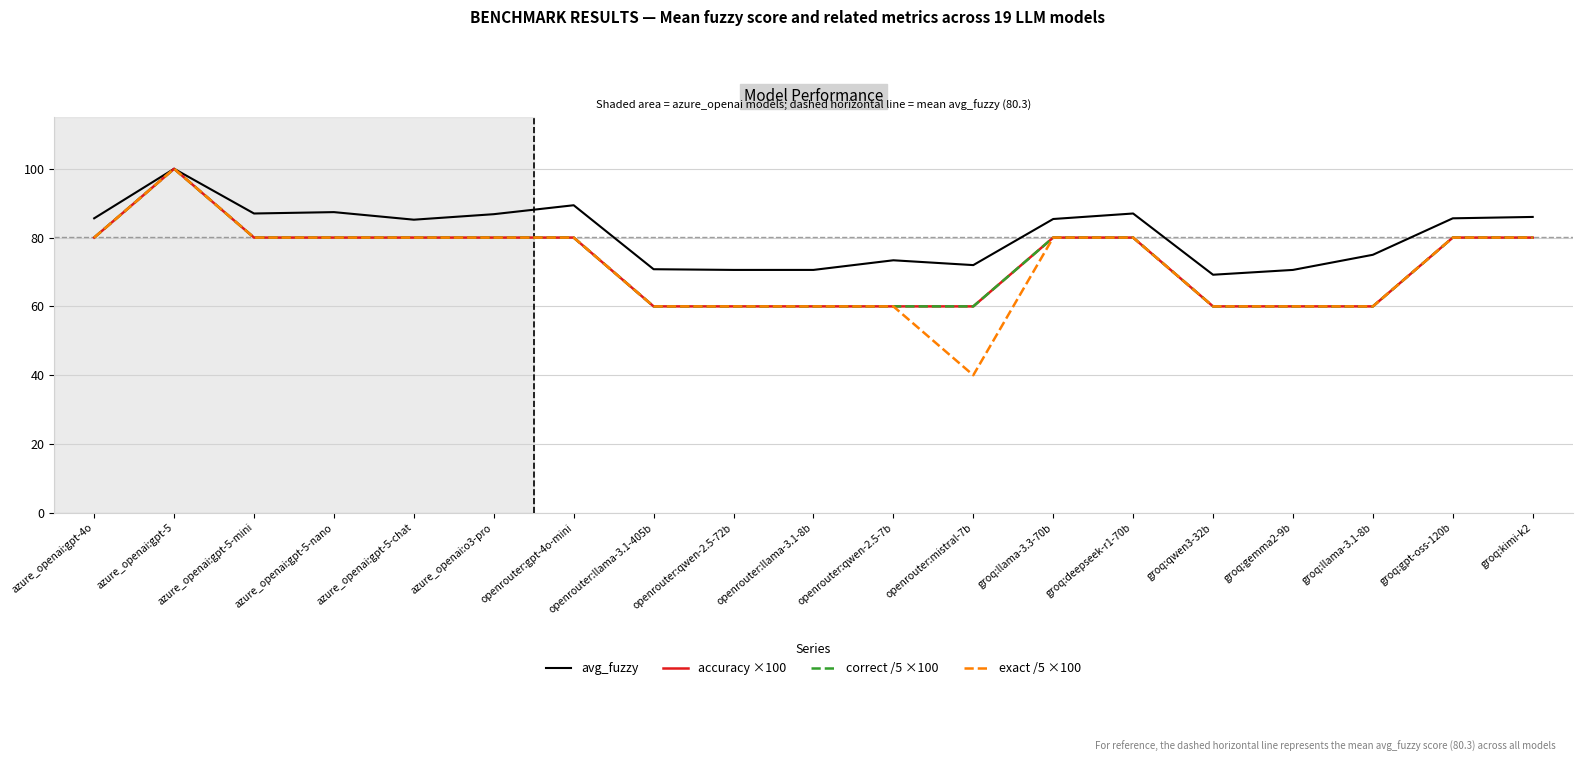

Is this an area chart (filled region under the line)?

No